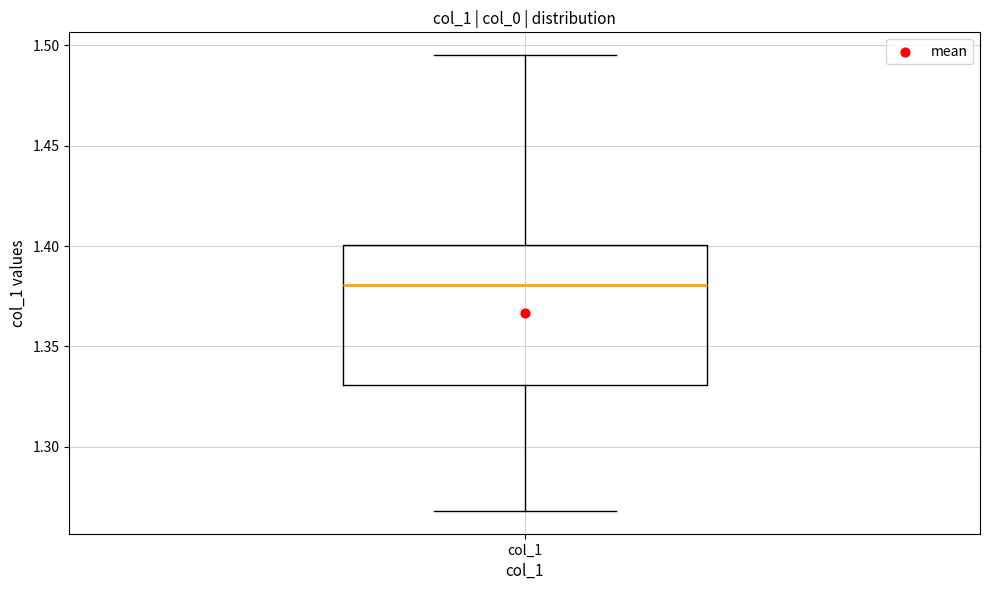

Where does the upper whisker of the box for col_1 end on the y-axis? The values are not printed on the chart, so give them approximately, as read against the axis.

1.495